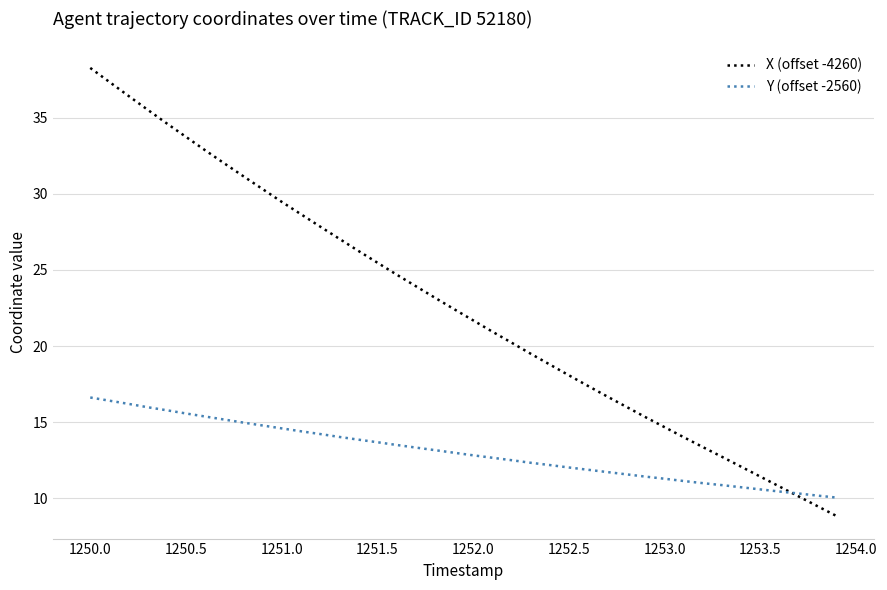

List the series in order of their peak value, lowest first.

Y (offset -2560), X (offset -4260)